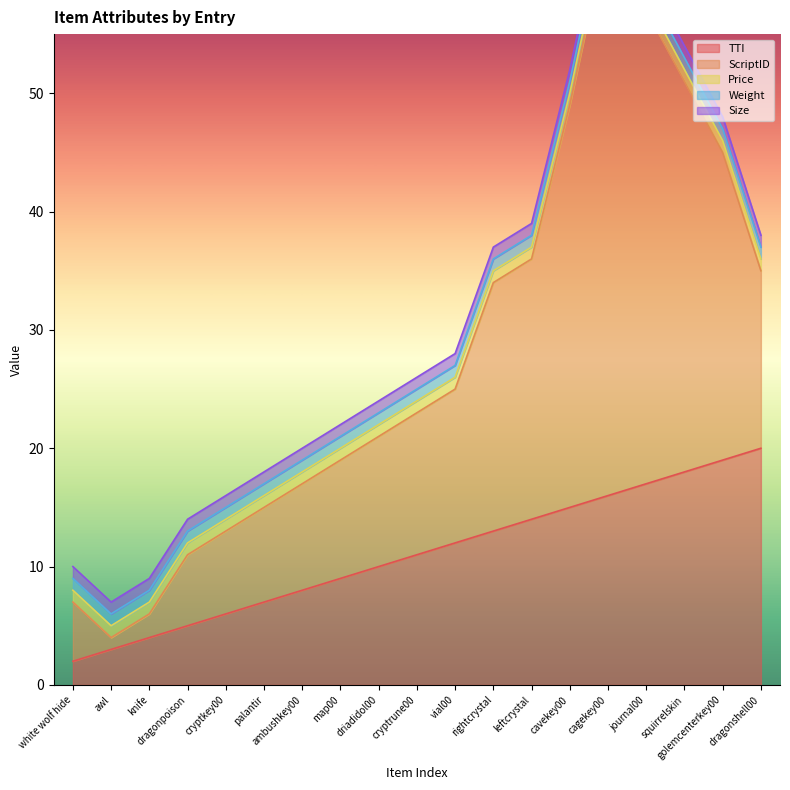

Count the number of data series in this chart.

5